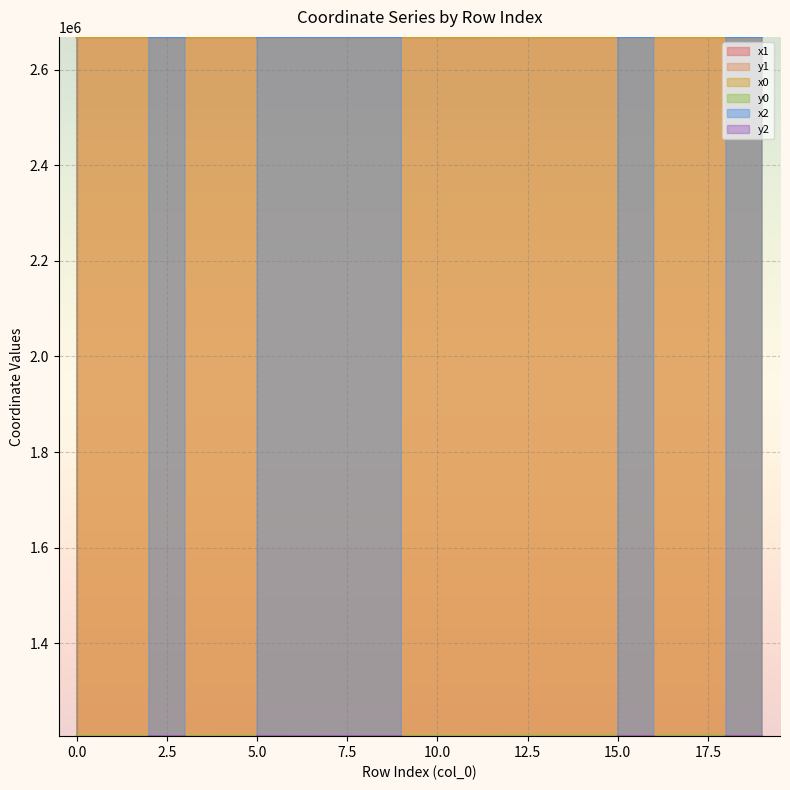

What is the maximum value for y1?

1206322.1